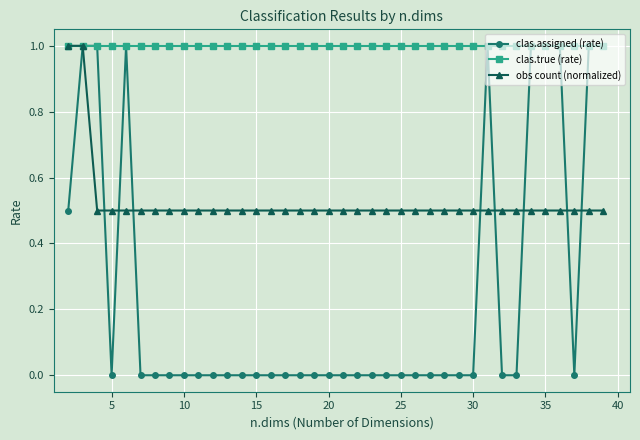

Rank the series by their average value, from lowest to highest.

clas.assigned (rate), obs count (normalized), clas.true (rate)